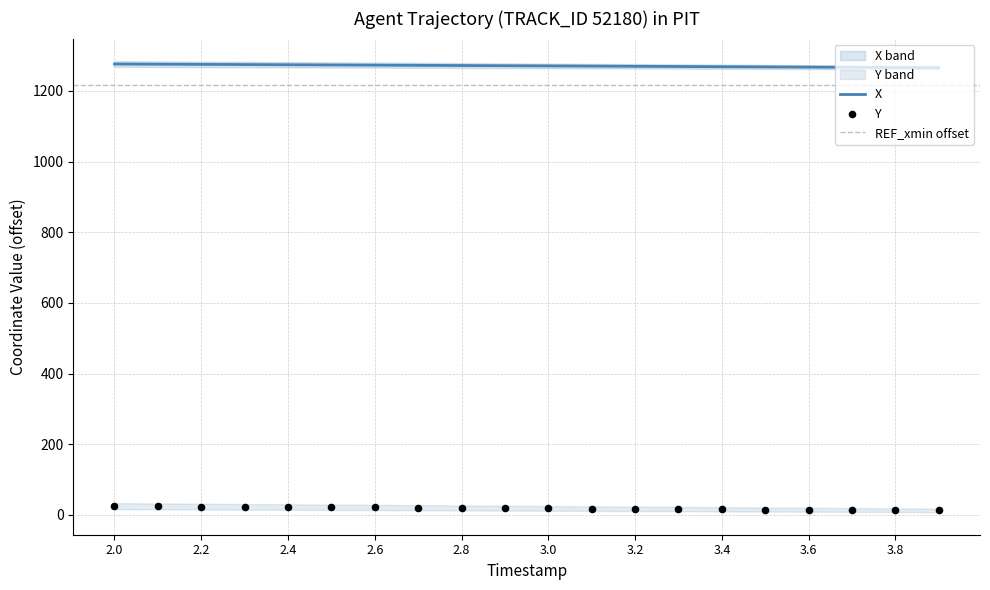

What is the total value across all series at 3.8?

1279.4